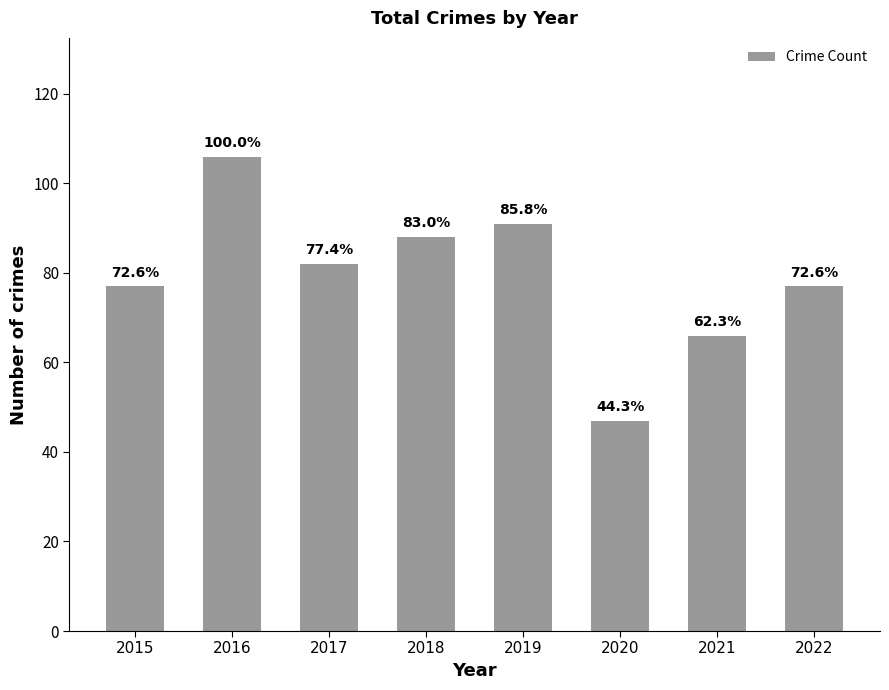

Reading right to left, what are all the values shown in this chart?

2022=77	2021=66	2020=47	2019=91	2018=88	2017=82	2016=106	2015=77